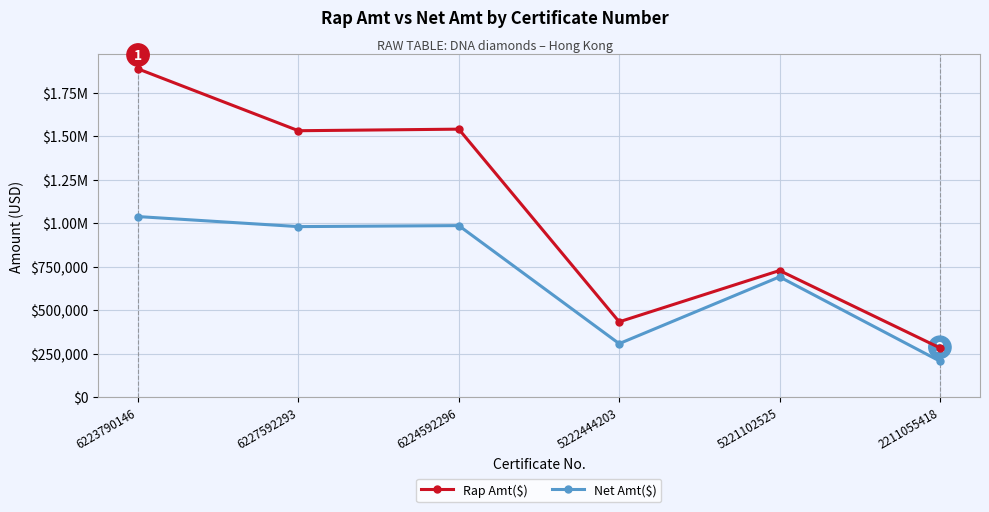

Does the chart display data point markers on the line(s)?

Yes